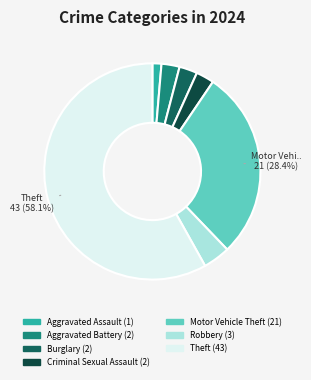

True or false: Theft accounts for 43% of the total.

False